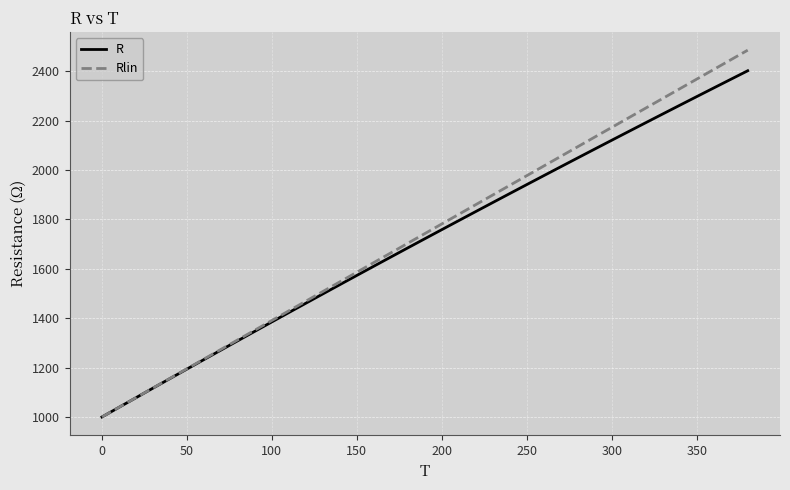

How many distinct data groups are displayed?

2